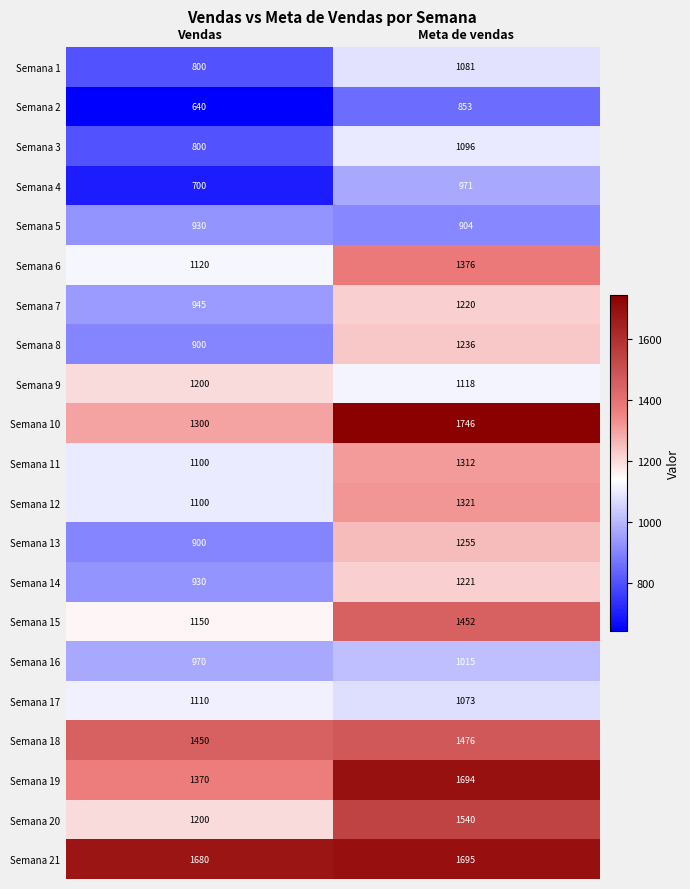

Which series has the largest range (max minus min)?

Semana 10